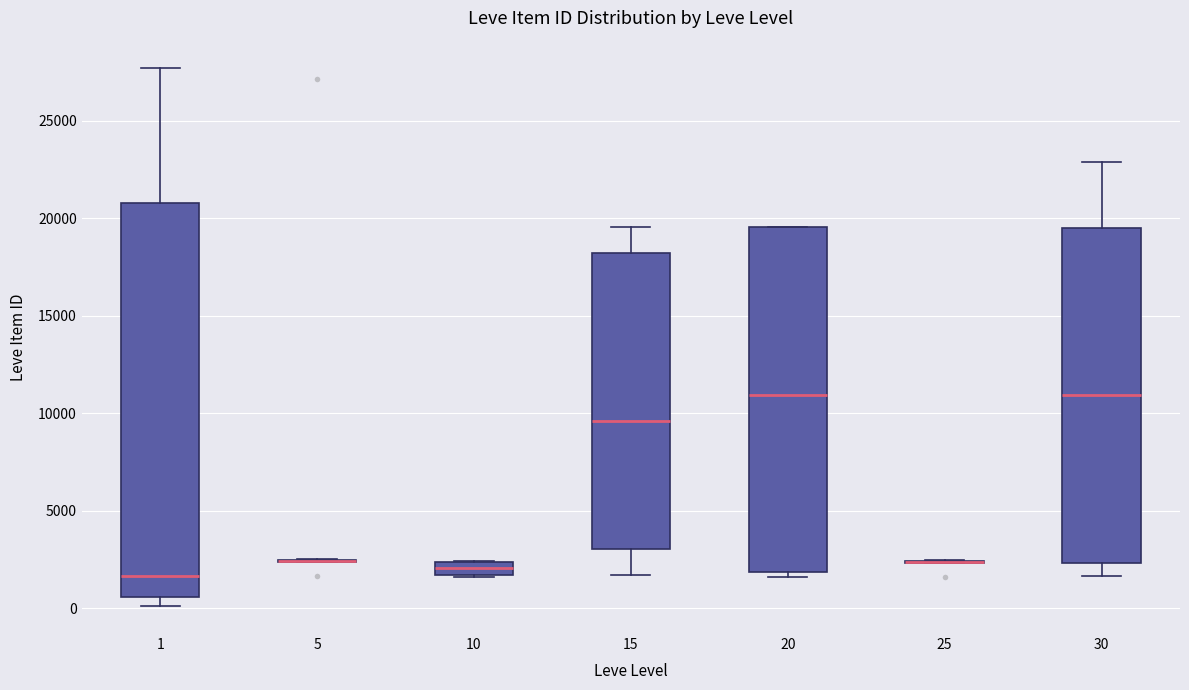

Which box is the tallest, from its lower edge to its upper edge?

1